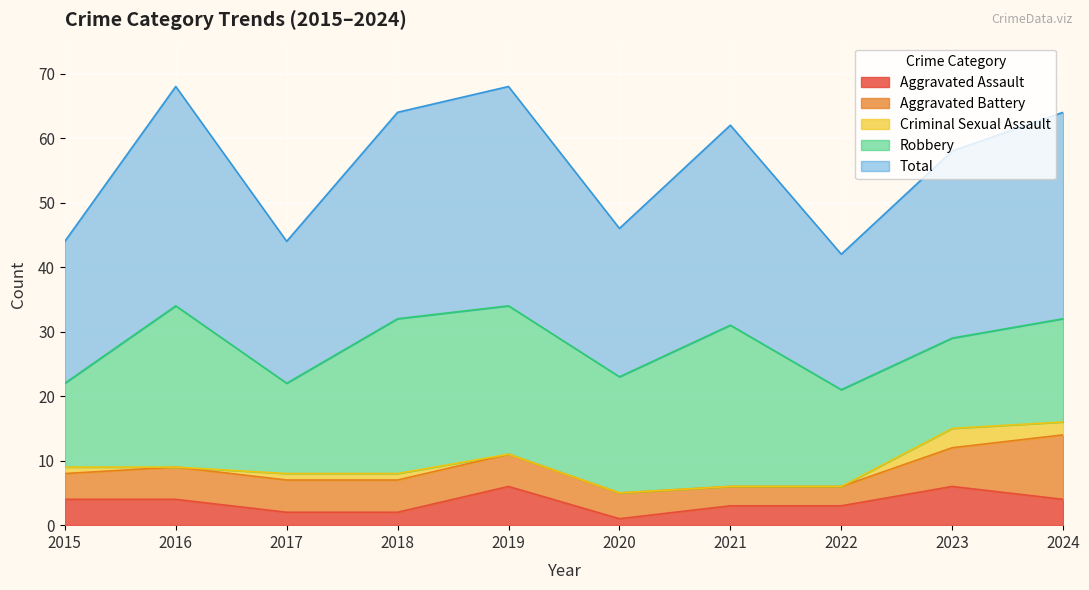

What is the spread (max minus min) of values at 2018?

31